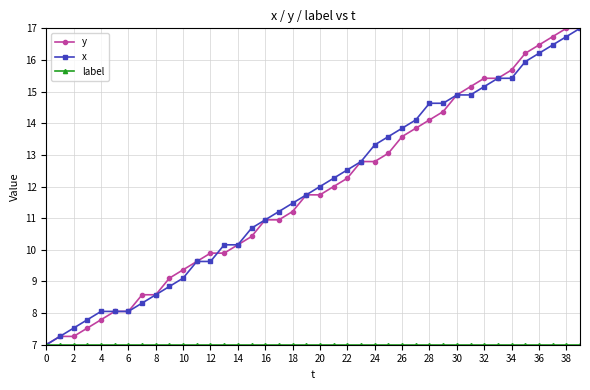

What is the greatest value displayed?

17.0